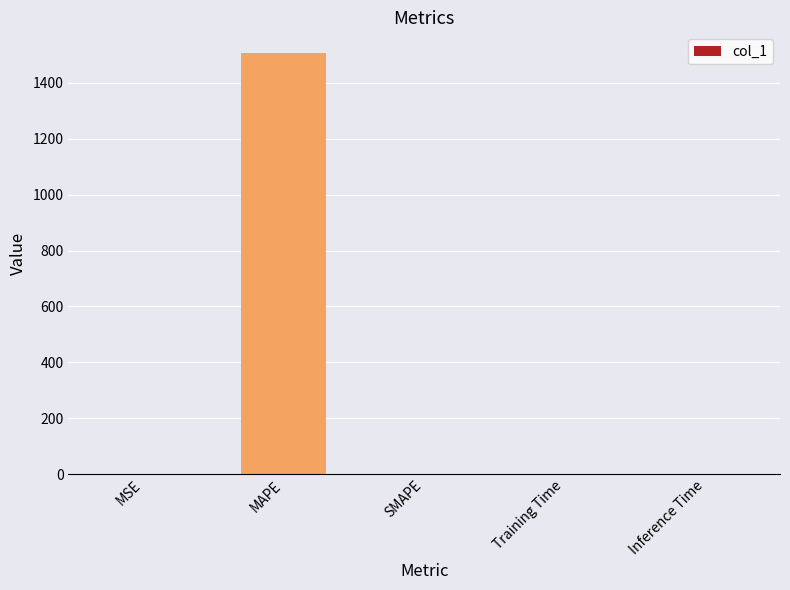

At which category does the chart reach its peak across all series?

MAPE